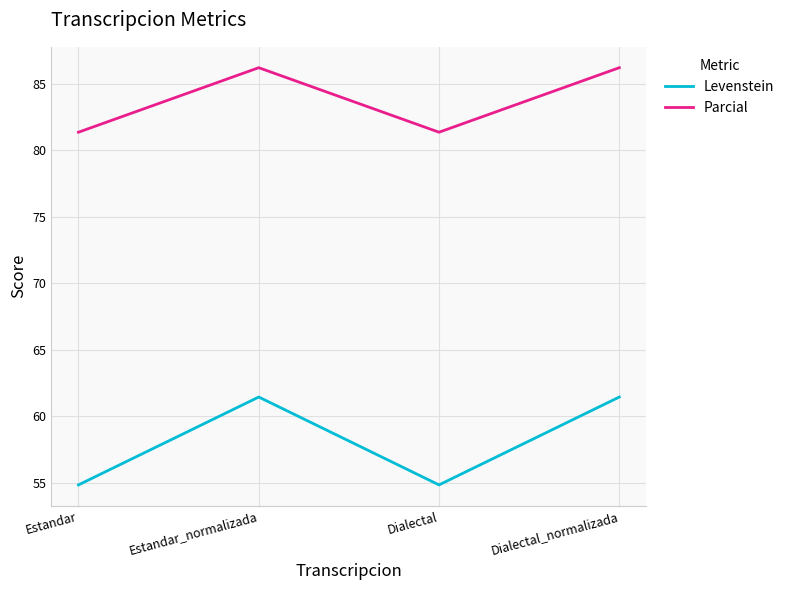

True or false: Parcial and Levenstein cross at least once.

False